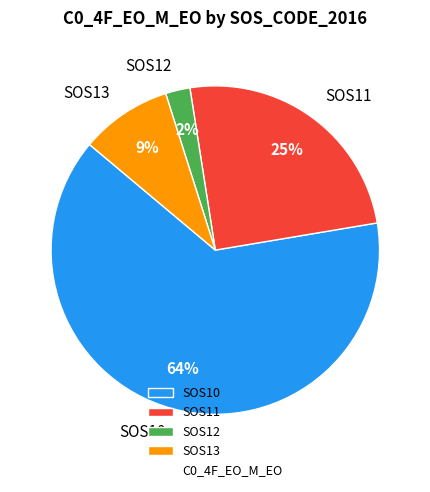

Count the number of slices in the pie.

4